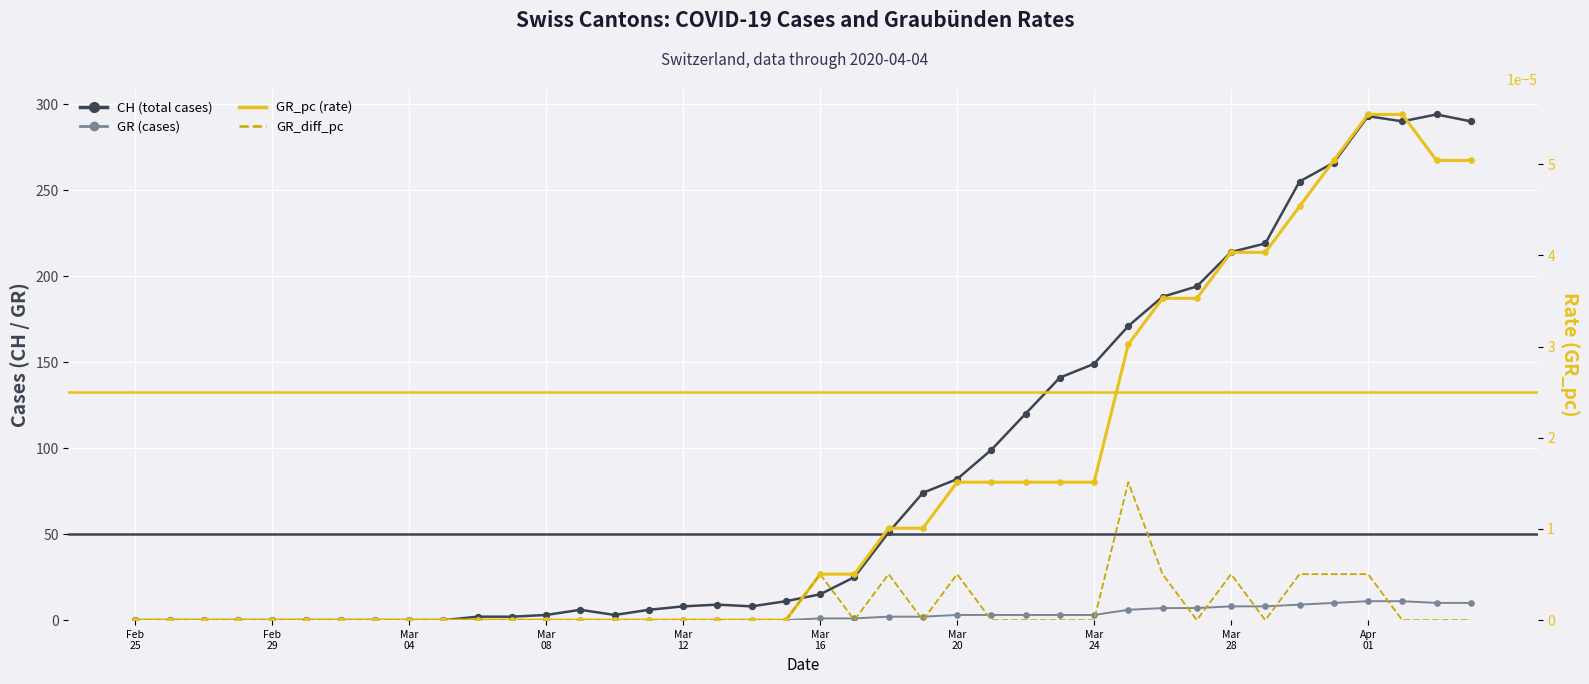

Which series reaches the minimum Y coordinate?

CH (total cases)